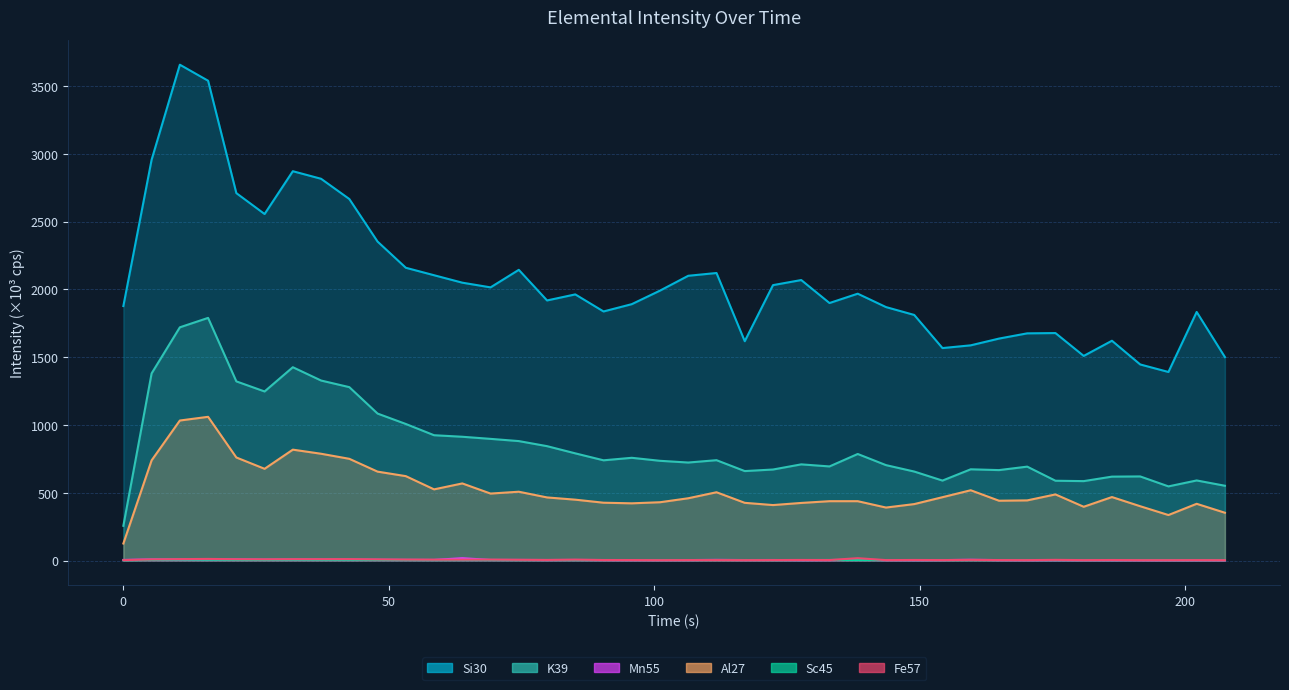

Is it true that K39 equals 667.2 at 164.91?

True